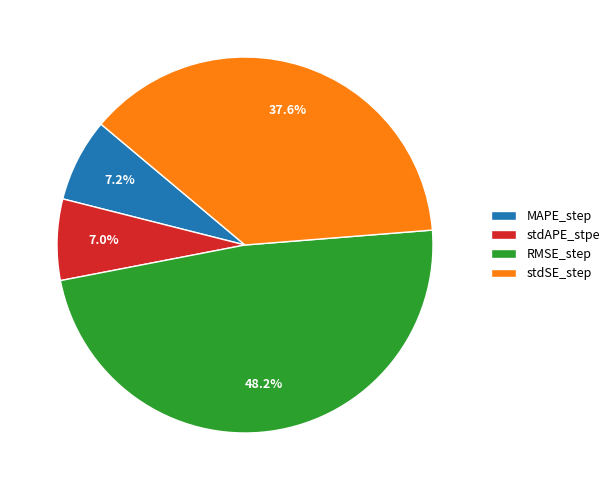

Which slice is the largest?

RMSE_step